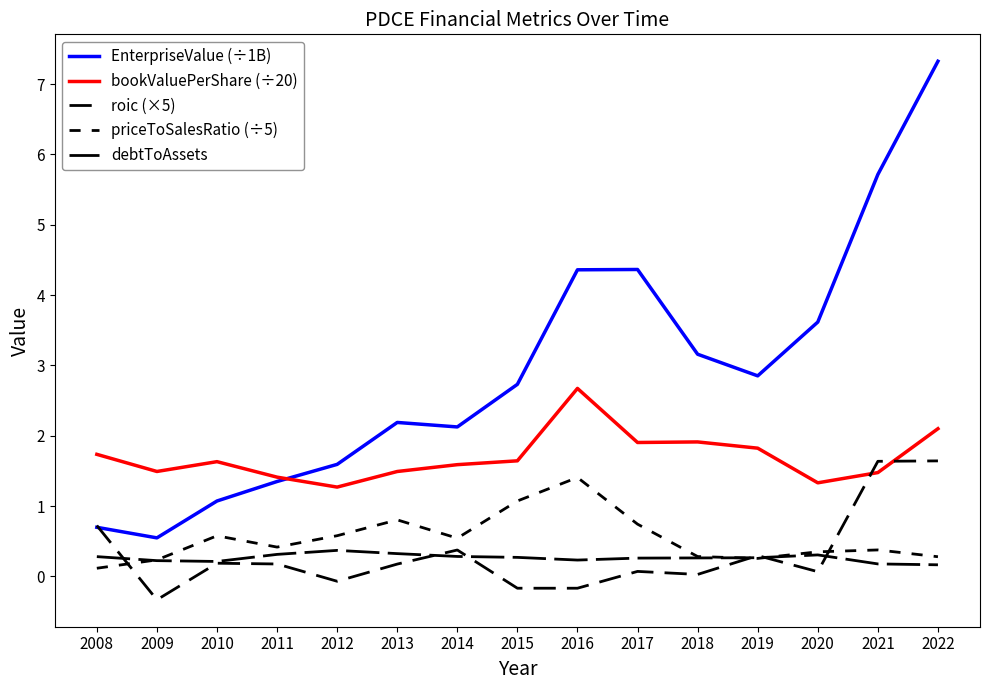

What is the value of the debtToAssets point at the 13th from the left?

0.3